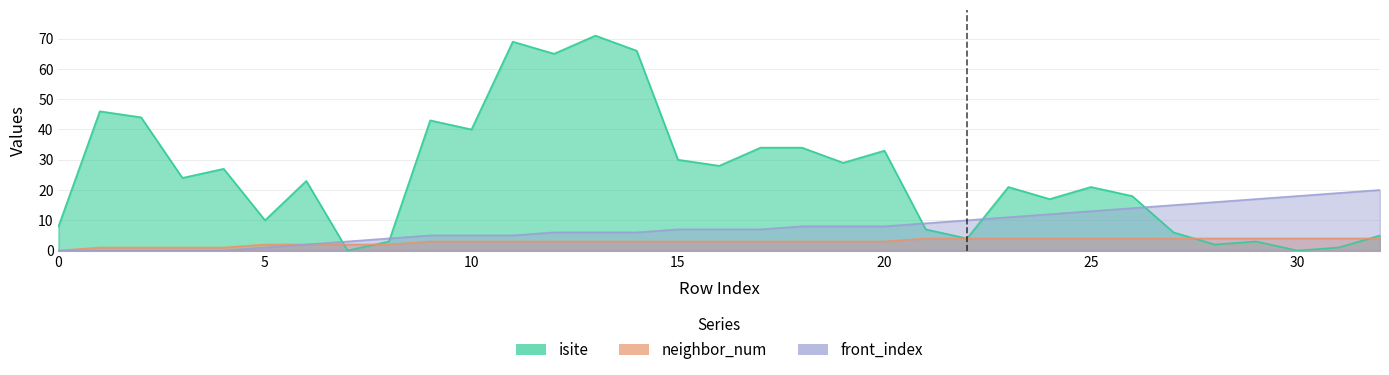

Reading right to left, what are all the values shown in this chart?

isite: 5	1	0	3	2	6	18	21	17	21	4	7	33	29	34	34	28	30	66	71	65	69	40	43	3	0	23	10	27	24	44	46	8
neighbor_num: 4	4	4	4	4	4	4	4	4	4	4	4	3	3	3	3	3	3	3	3	3	3	3	3	2	2	2	2	1	1	1	1	0
front_index: 20	19	18	17	16	15	14	13	12	11	10	9	8	8	8	7	7	7	6	6	6	5	5	5	4	3	2	1	0	0	0	0	0